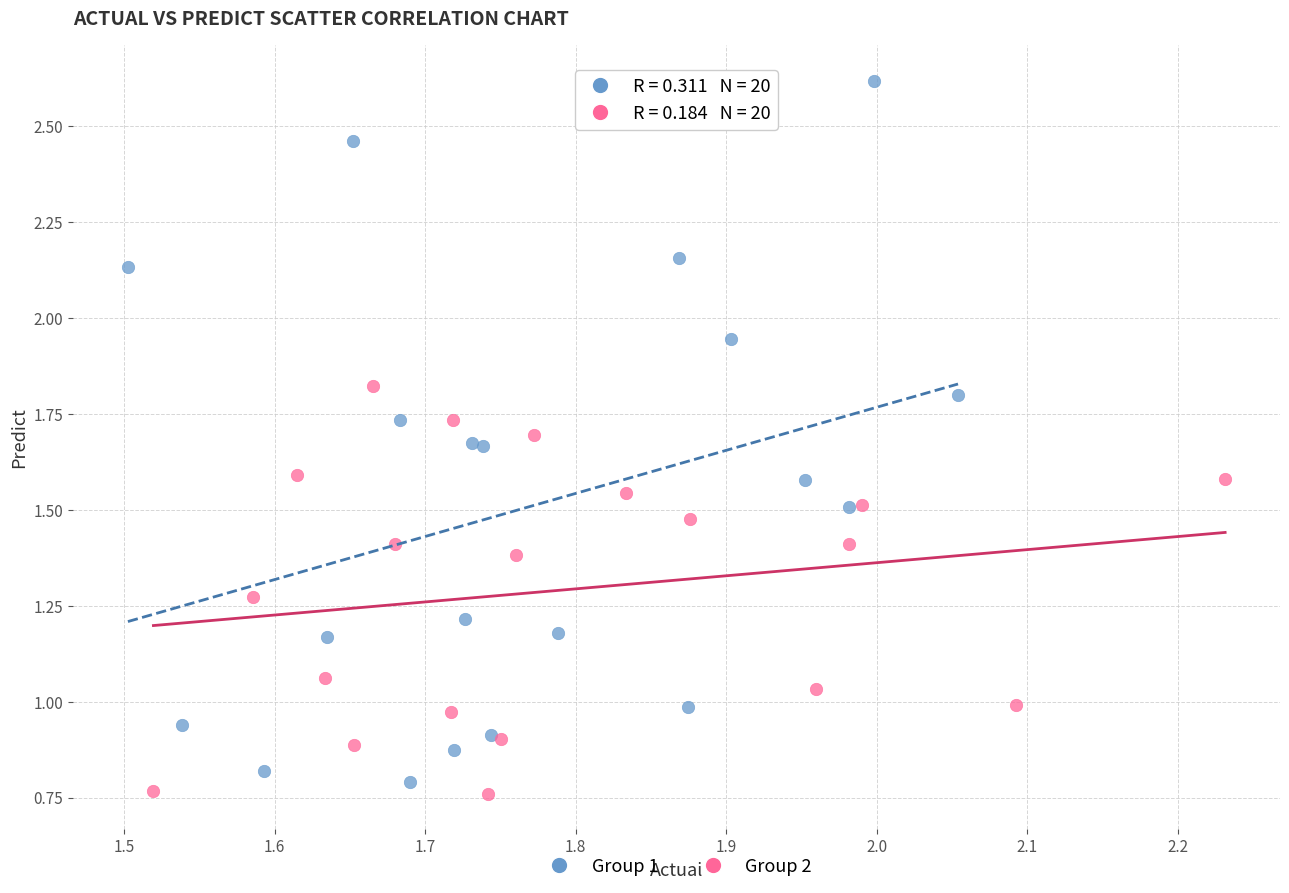

Which series has the largest Y range (max minus min)?

Group 1